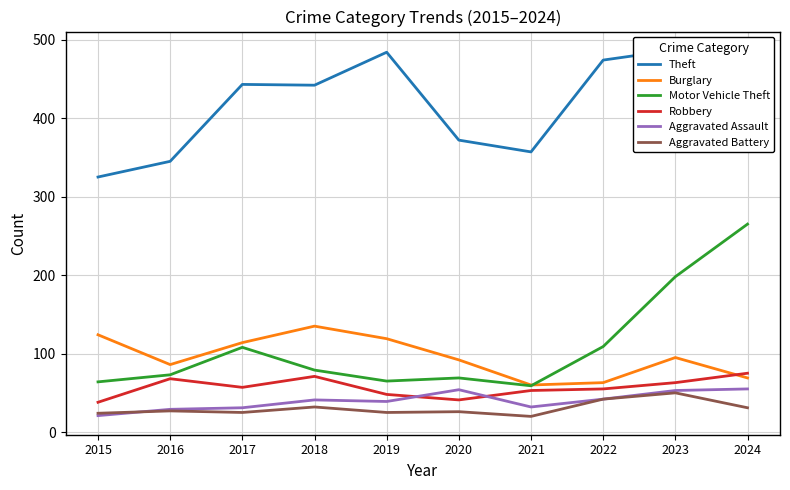

True or false: Motor Vehicle Theft and Aggravated Assault cross at least once.

False